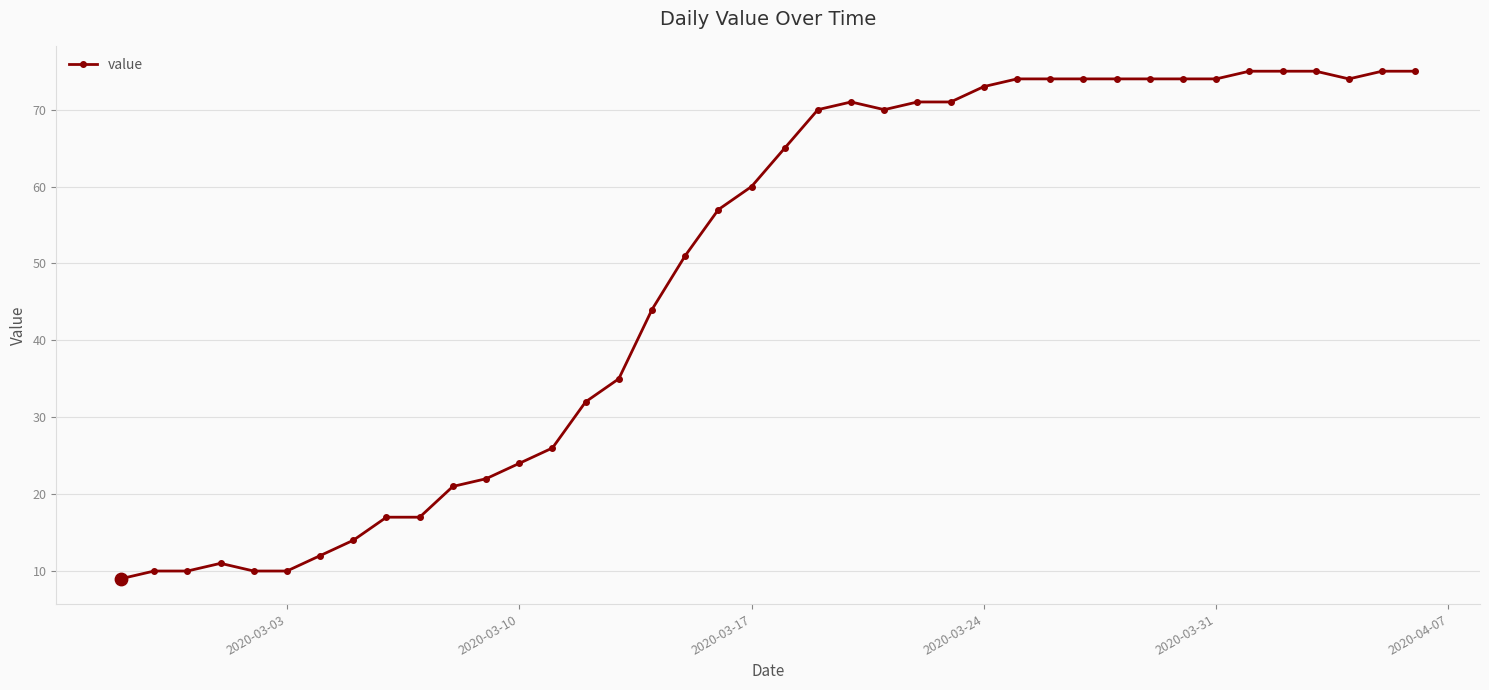

What is the difference between the second highest and minimum values?

66